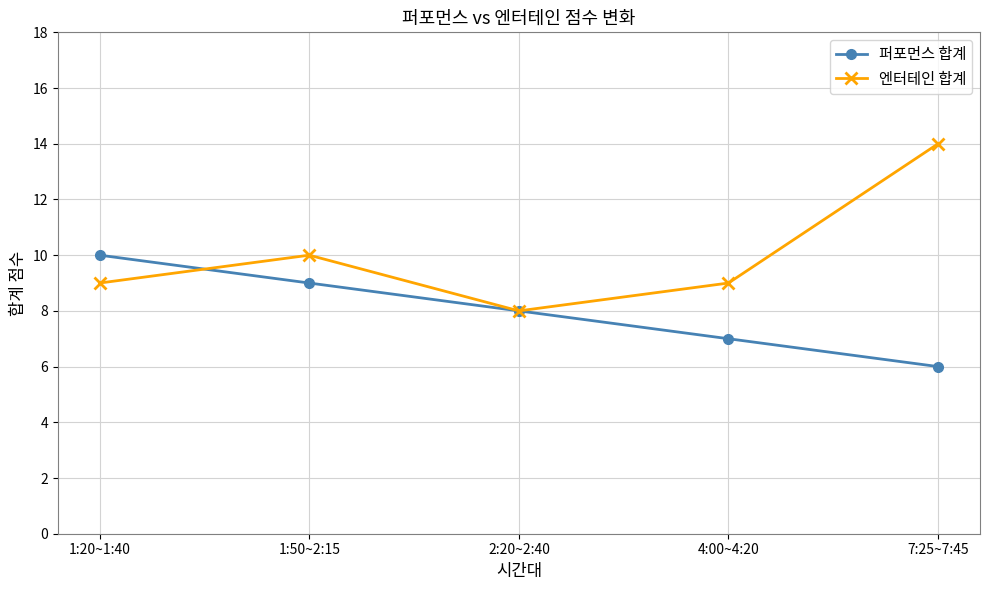

Where do 엔터테인 합계 and 퍼포먼스 합계 first cross each other?

1:20~1:40 and 1:50~2:15